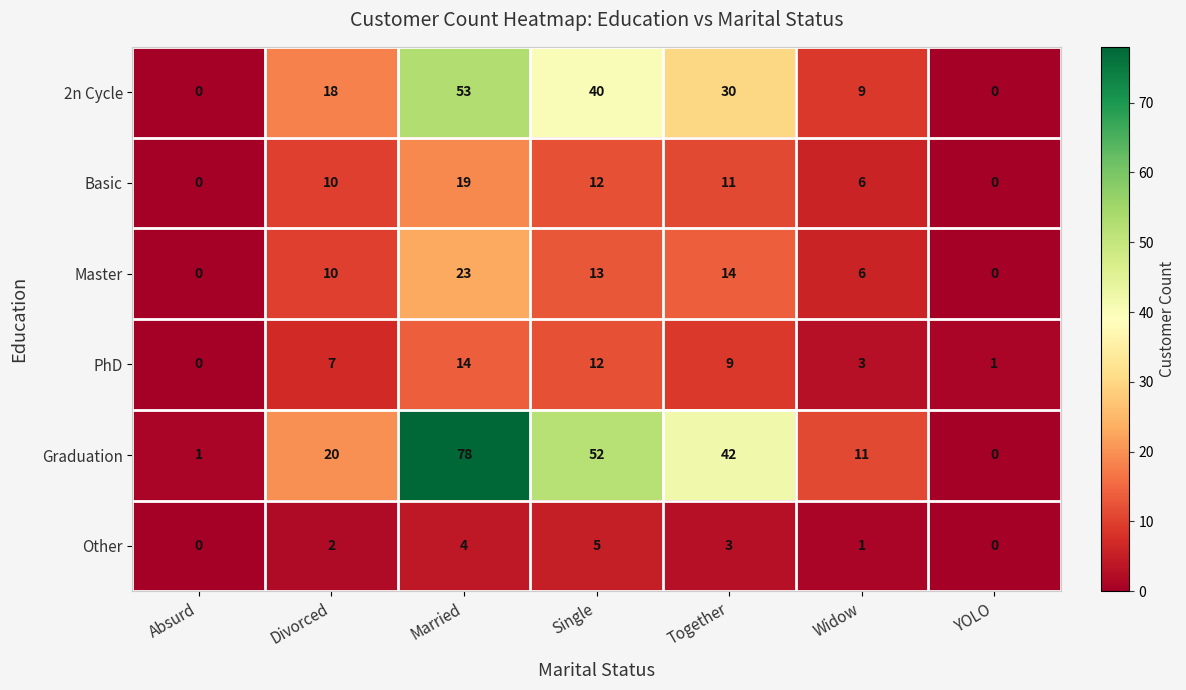

What is the difference between the maximum and second lowest values in the PhD series?

13